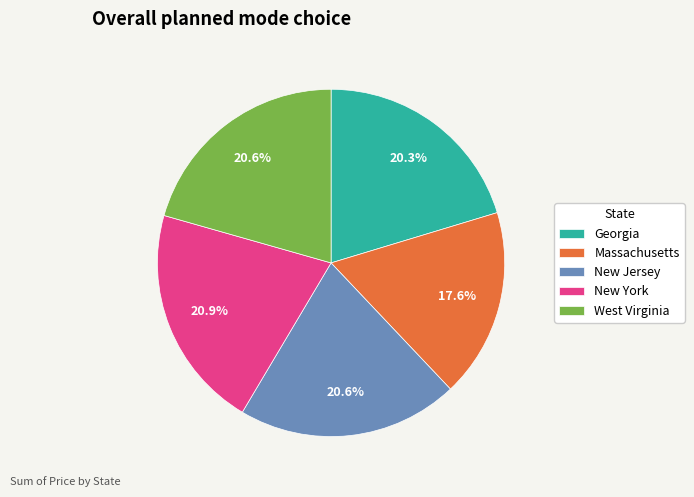

Does any single category account for the majority?

No